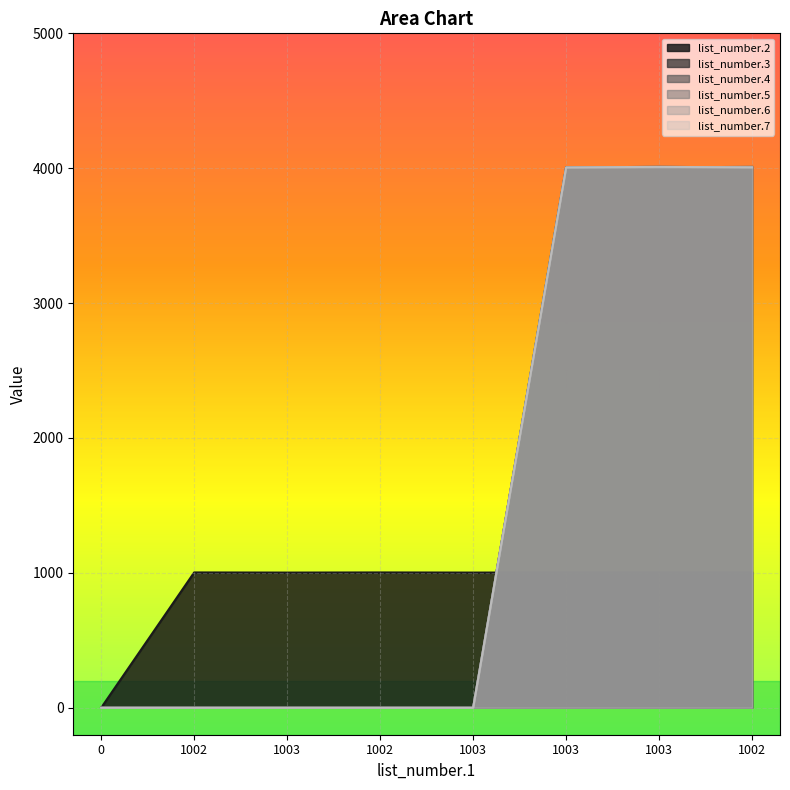

Rank the series at 1003 from highest to lowest value.

list_number.2, list_number.3, list_number.4, list_number.5, list_number.6, list_number.7